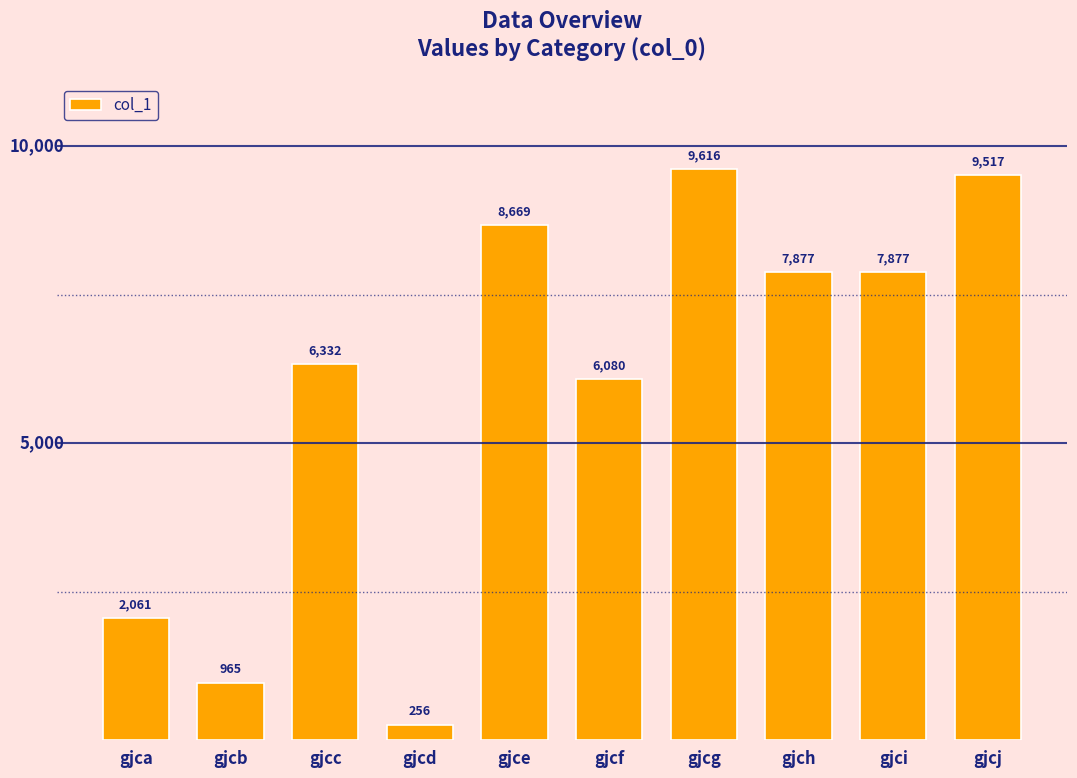

Reading left to right, list all the values displayed in this chart.

2061	965	6332	256	8669	6080	9616	7877	7877	9517